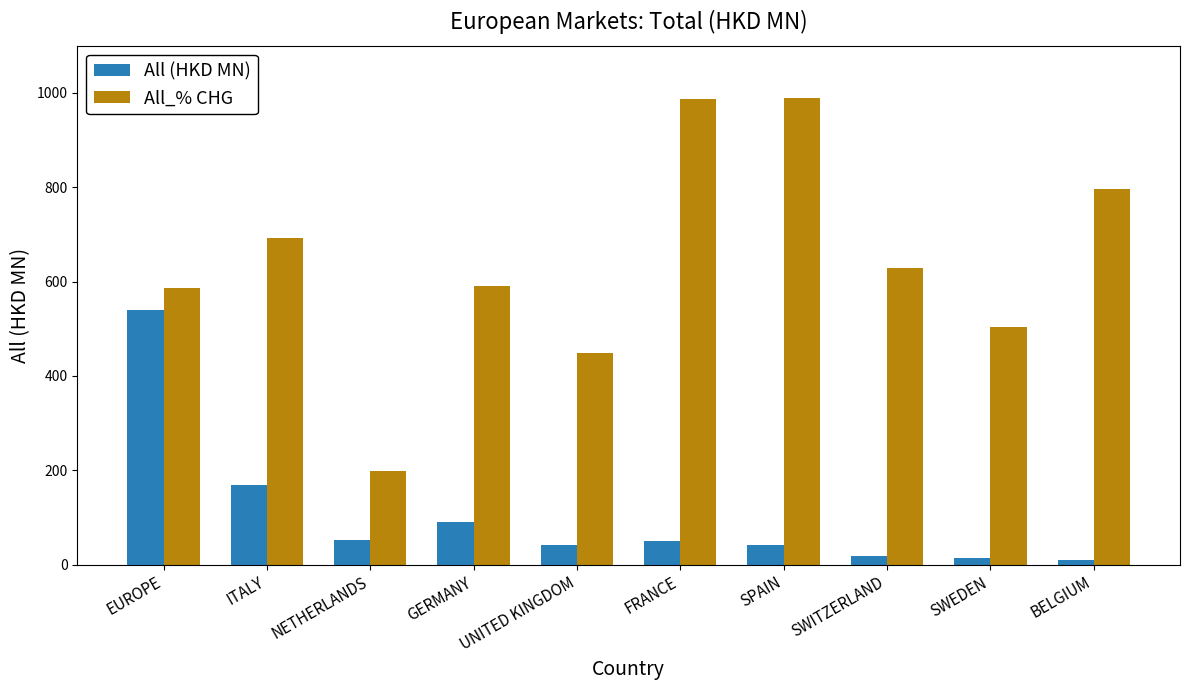

What value does the All_% CHG series have at BELGIUM?

795.7